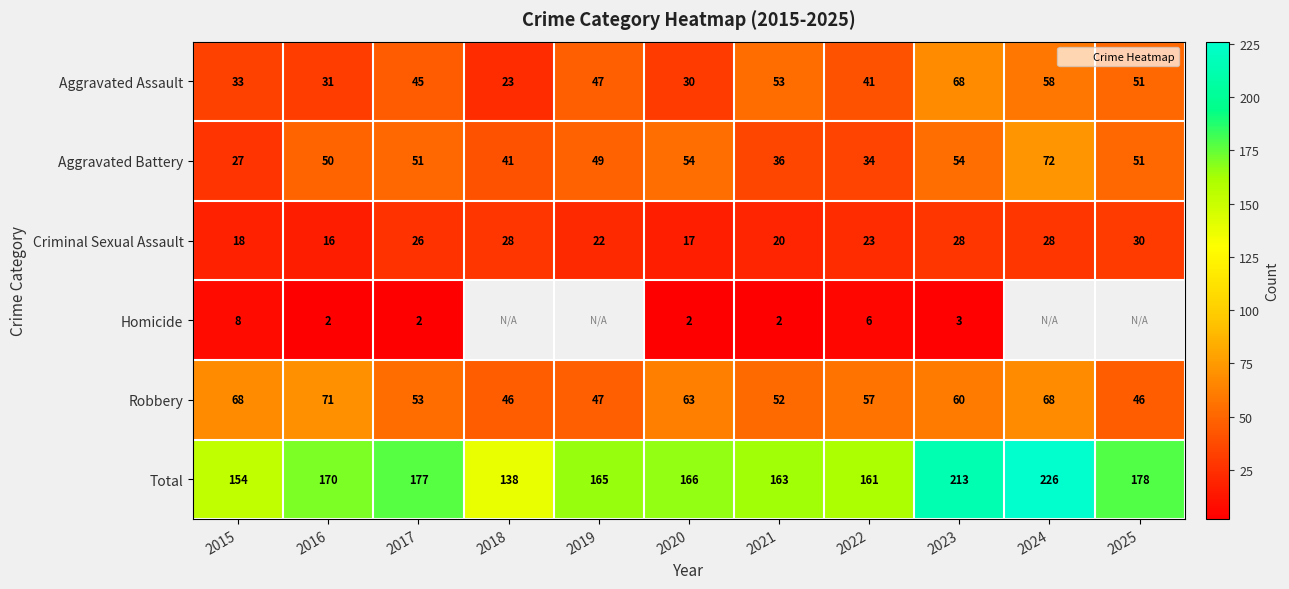

Rank the categories by Criminal Sexual Assault value from lowest to highest.

2016, 2020, 2015, 2021, 2019, 2022, 2017, 2018, 2023, 2024, 2025